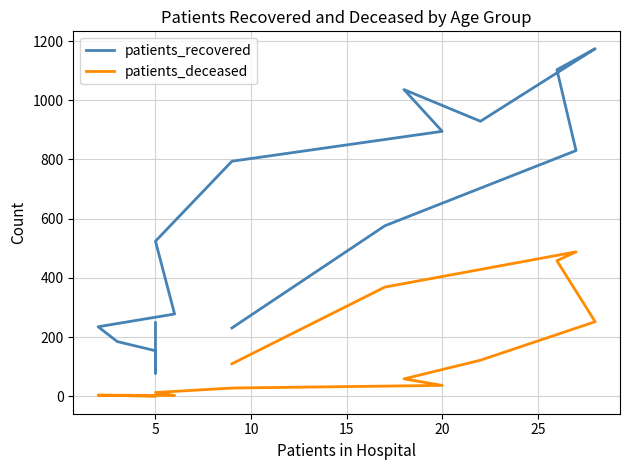

What is the total value across all series at 10?

154